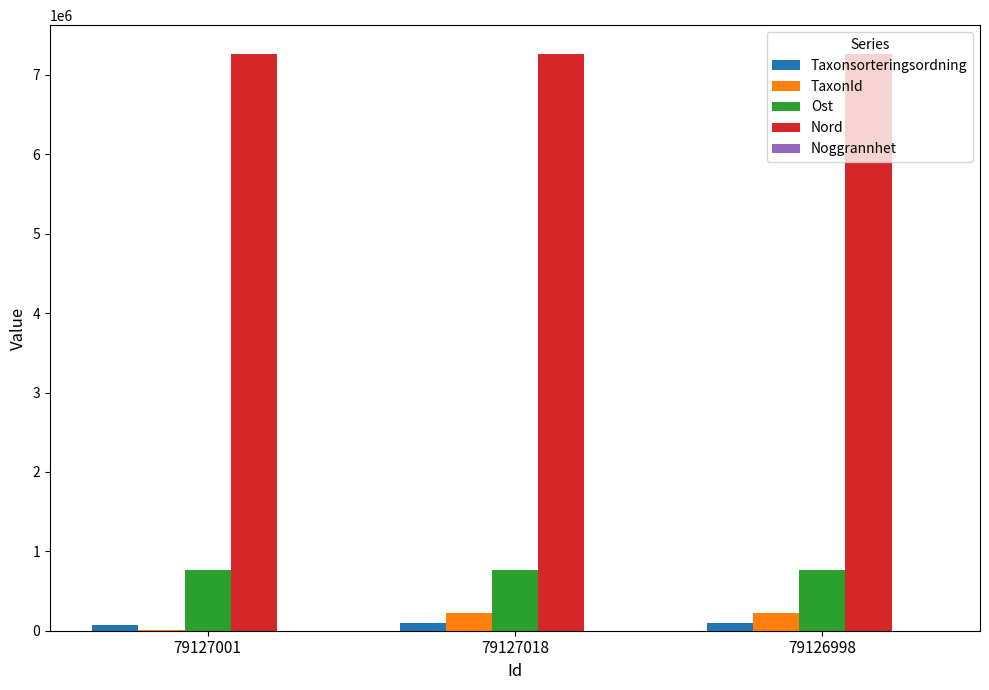

Are the bars horizontal?

No